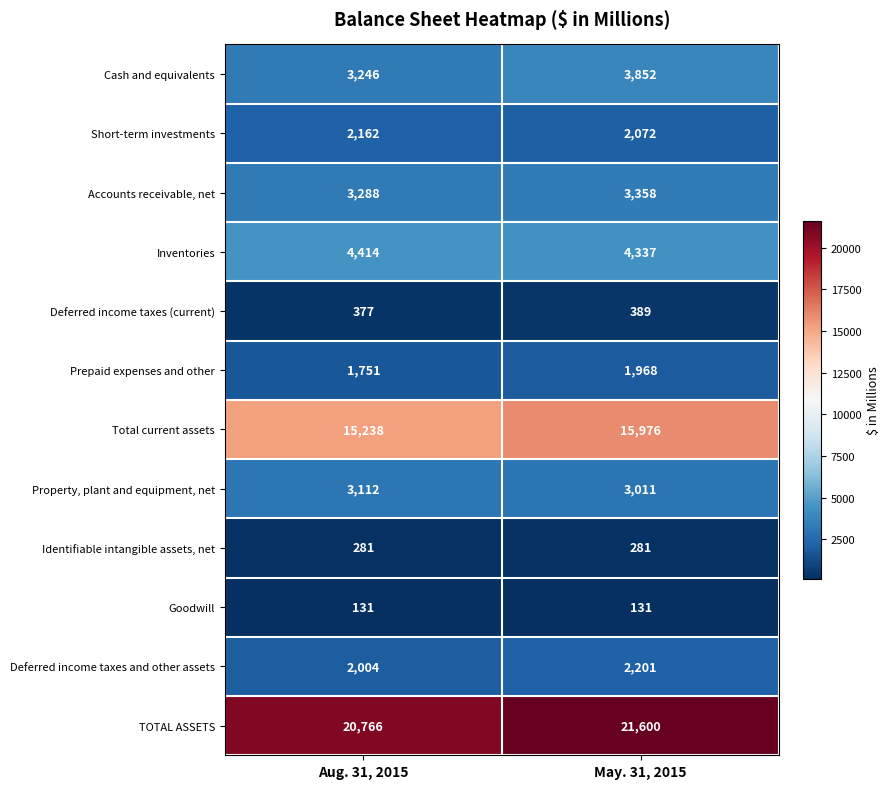

Which series changed the most between Aug. 31, 2015 and May. 31, 2015?

TOTAL ASSETS